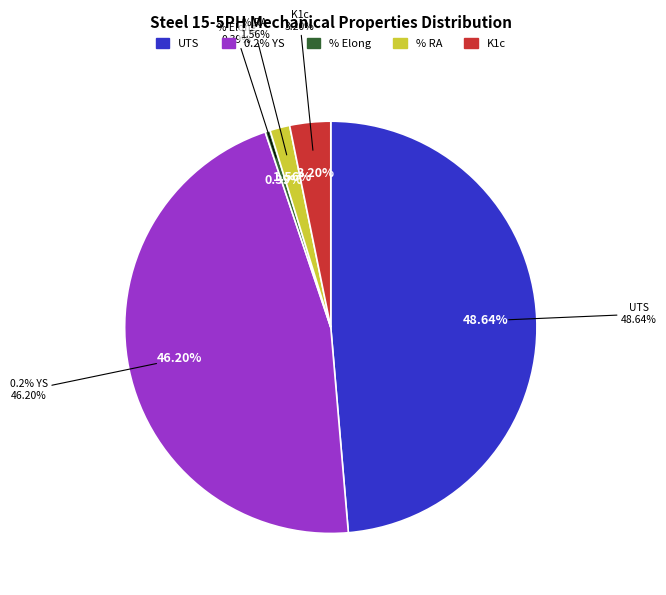

To the nearest percent, what portion does 0.2 % Yield Strength (MPa) represent?

46%